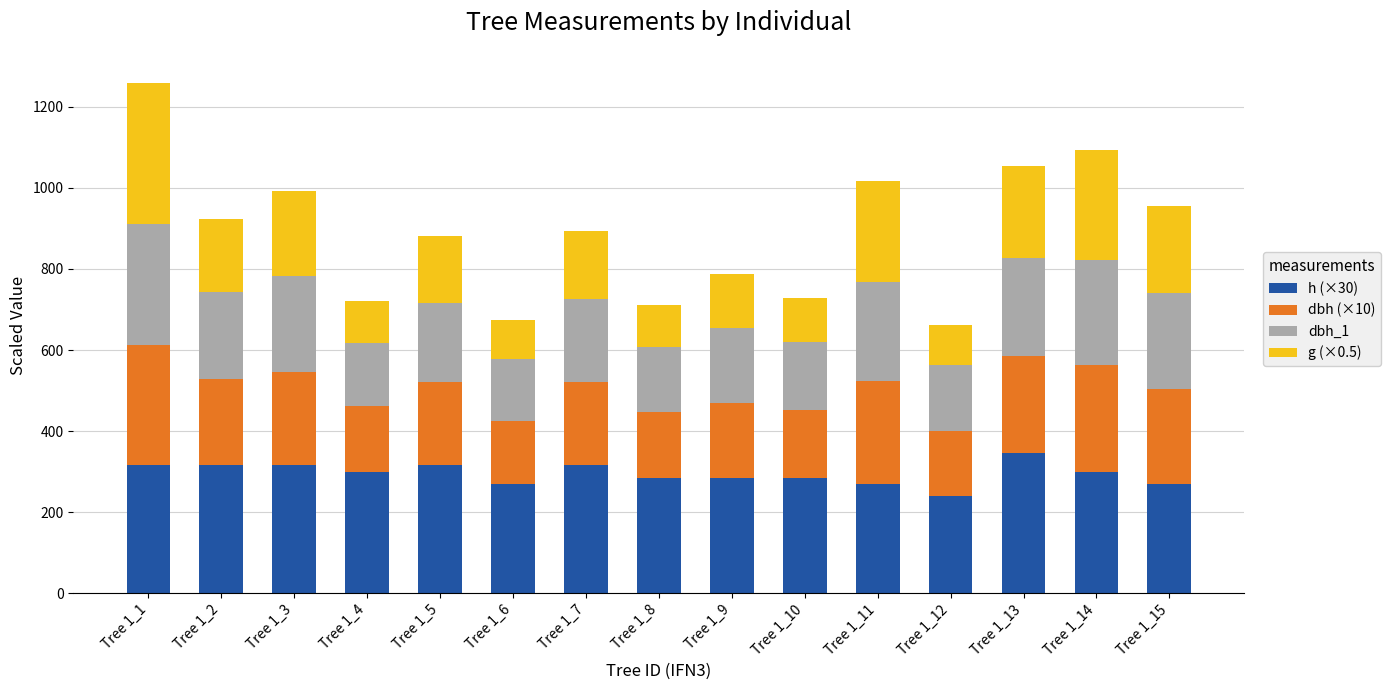

What is the total value across all series at Tree 1_8?

712.3